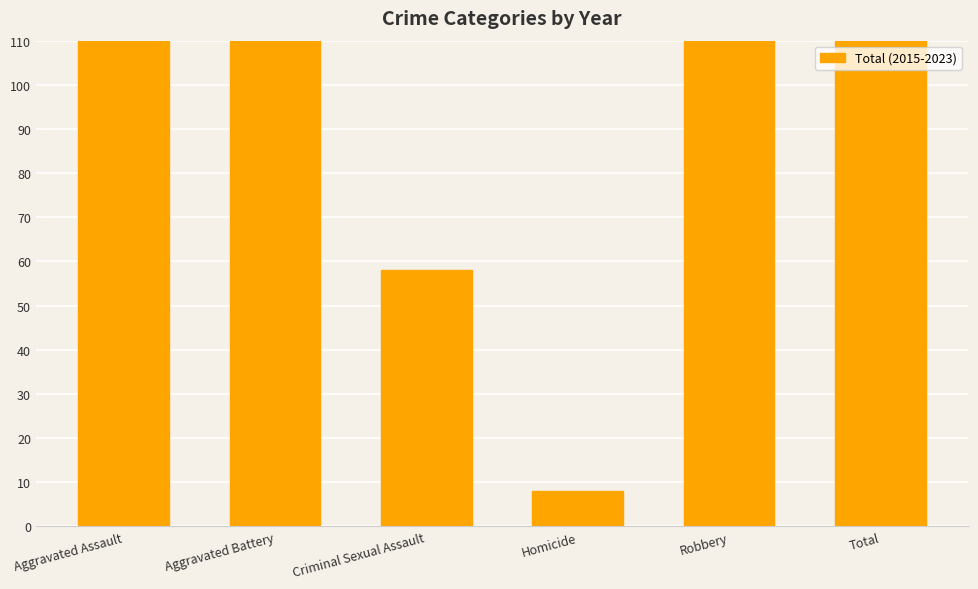

Rank the categories by value from lowest to highest.

Homicide, Criminal Sexual Assault, Aggravated Battery, Aggravated Assault, Robbery, Total